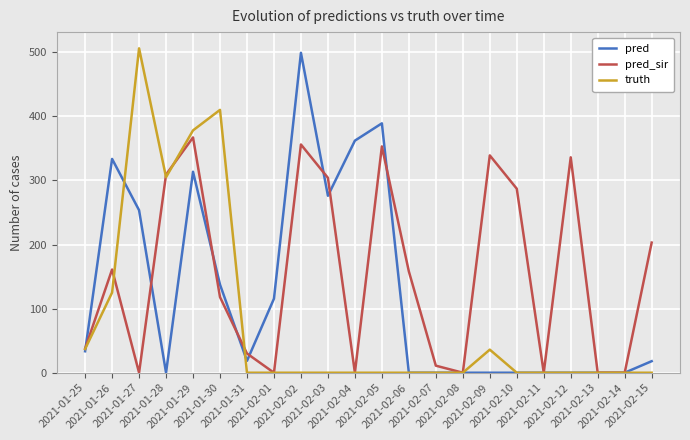

Rank the series by their average value, from lowest to highest.

truth, pred, pred_sir